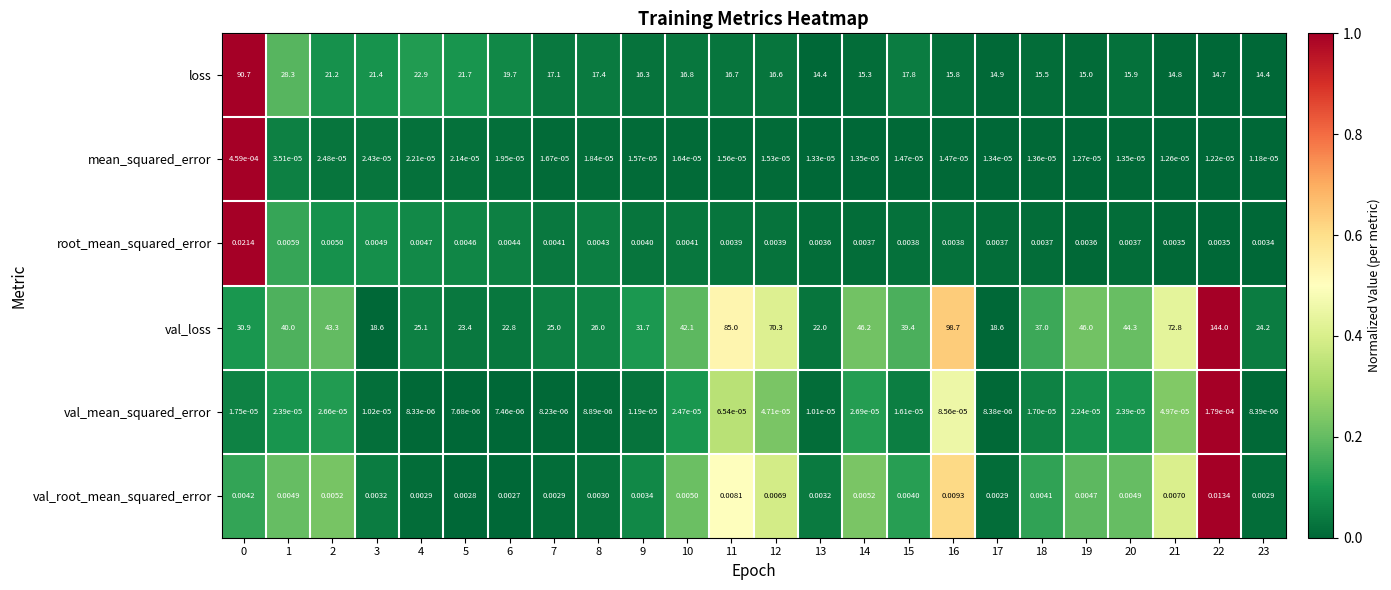

Which series has the largest total across all categories?

val_loss